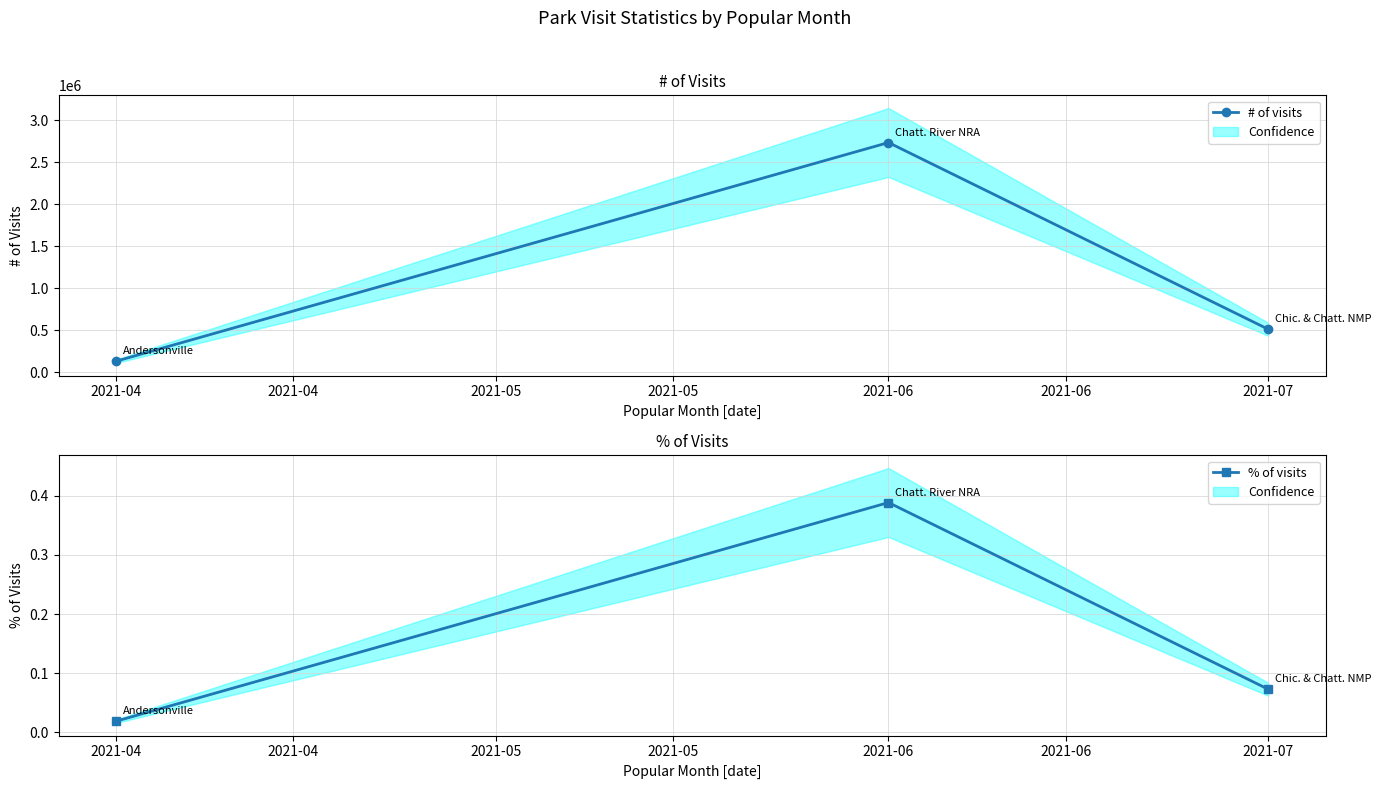

Which series has the widest spread of values?

# of visits